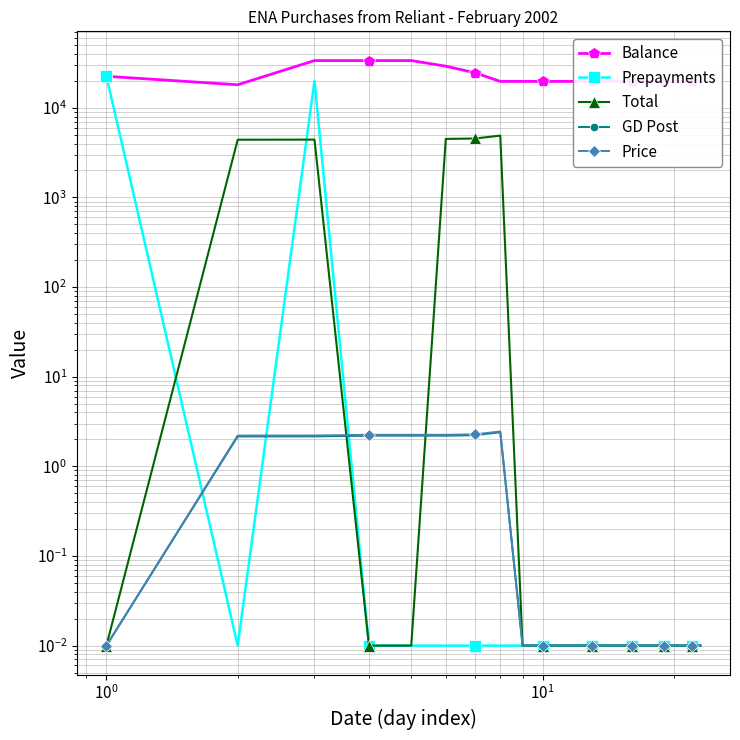

How many lines are shown in the chart?

5